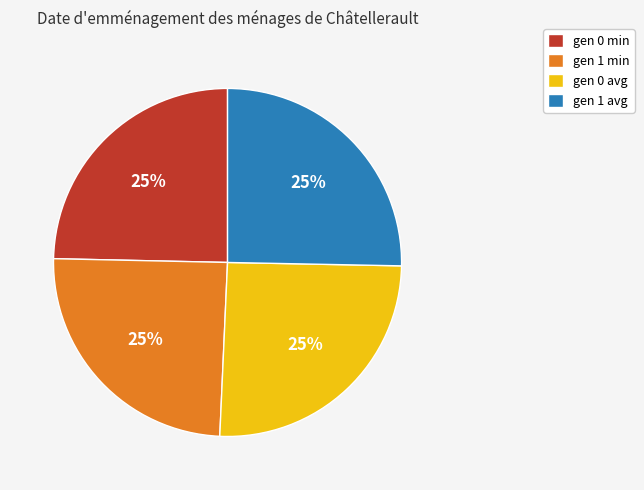

Does gen 0 avg represent more than half of the total?

No